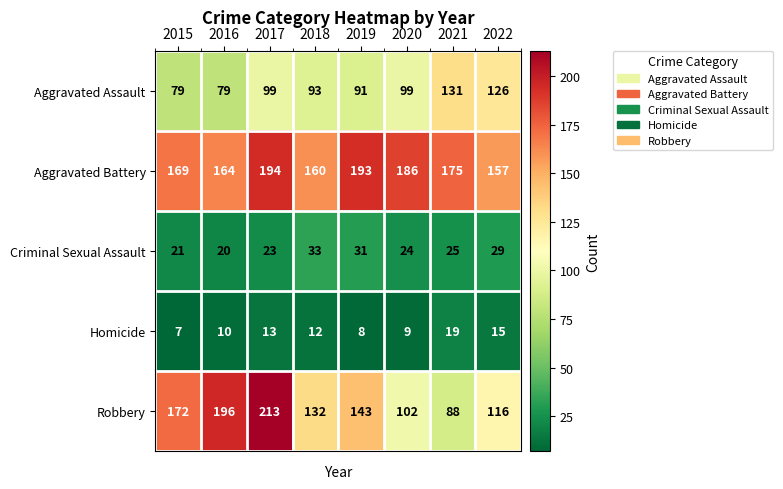

Which series changed the most between 2016 and 2019?

Robbery